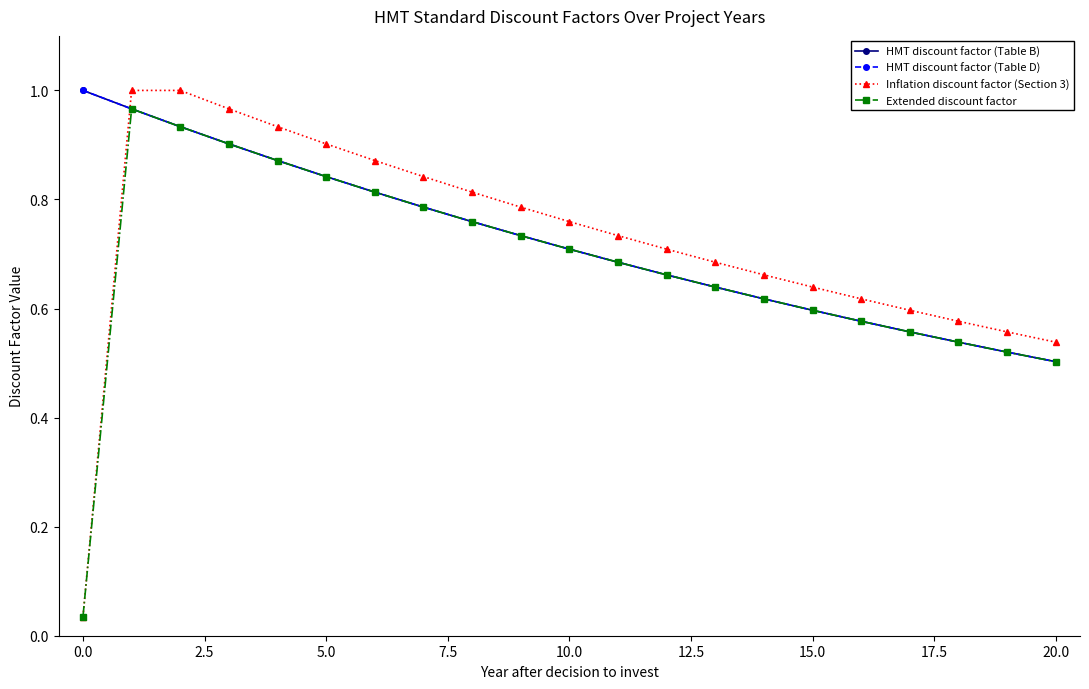

Reading left to right, list all the values displayed in this chart.

HMT discount factor (Table B): 1.0	1.0	0.9	0.9	0.9	0.8	0.8	0.8	0.8	0.7	0.7	0.7	0.7	0.6	0.6	0.6	0.6	0.6	0.5	0.5	0.5
HMT discount factor (Table D): 1.0	1.0	0.9	0.9	0.9	0.8	0.8	0.8	0.8	0.7	0.7	0.7	0.7	0.6	0.6	0.6	0.6	0.6	0.5	0.5	0.5
Inflation discount factor (Section 3): 0.0	1.0	1.0	1.0	0.9	0.9	0.9	0.8	0.8	0.8	0.8	0.7	0.7	0.7	0.7	0.6	0.6	0.6	0.6	0.6	0.5
Extended discount factor: 0.0	1.0	0.9	0.9	0.9	0.8	0.8	0.8	0.8	0.7	0.7	0.7	0.7	0.6	0.6	0.6	0.6	0.6	0.5	0.5	0.5